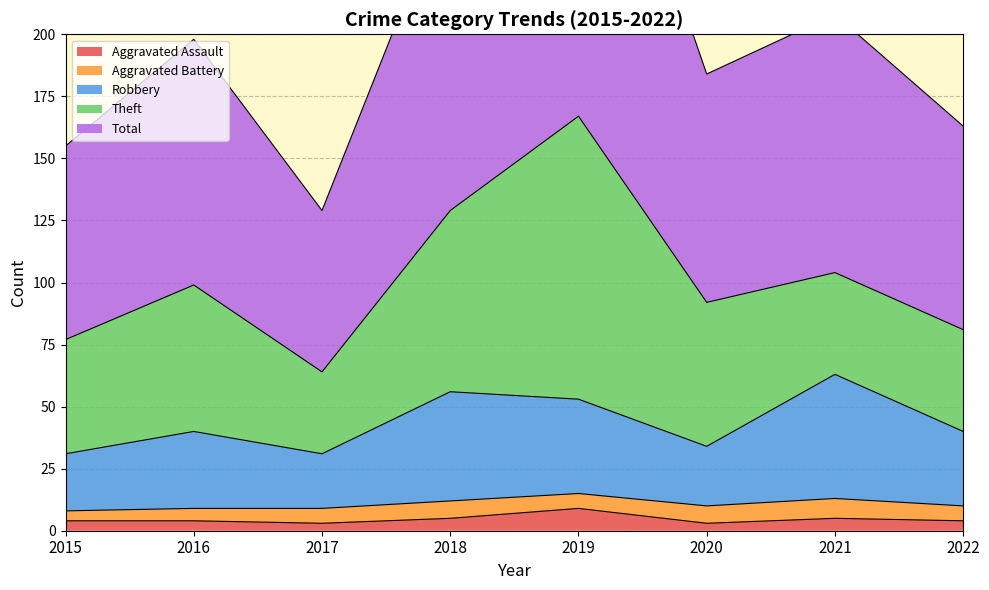

The Aggravated Assault series shows 4 at 2022. True or false?

True